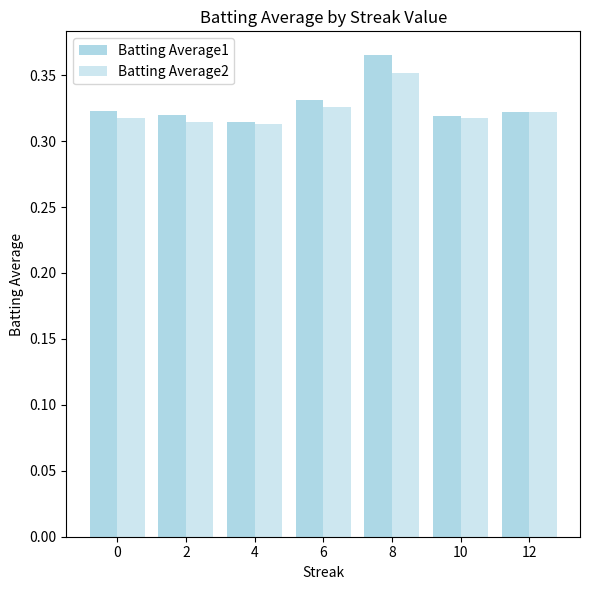

What is the minimum value shown in the chart?

0.3